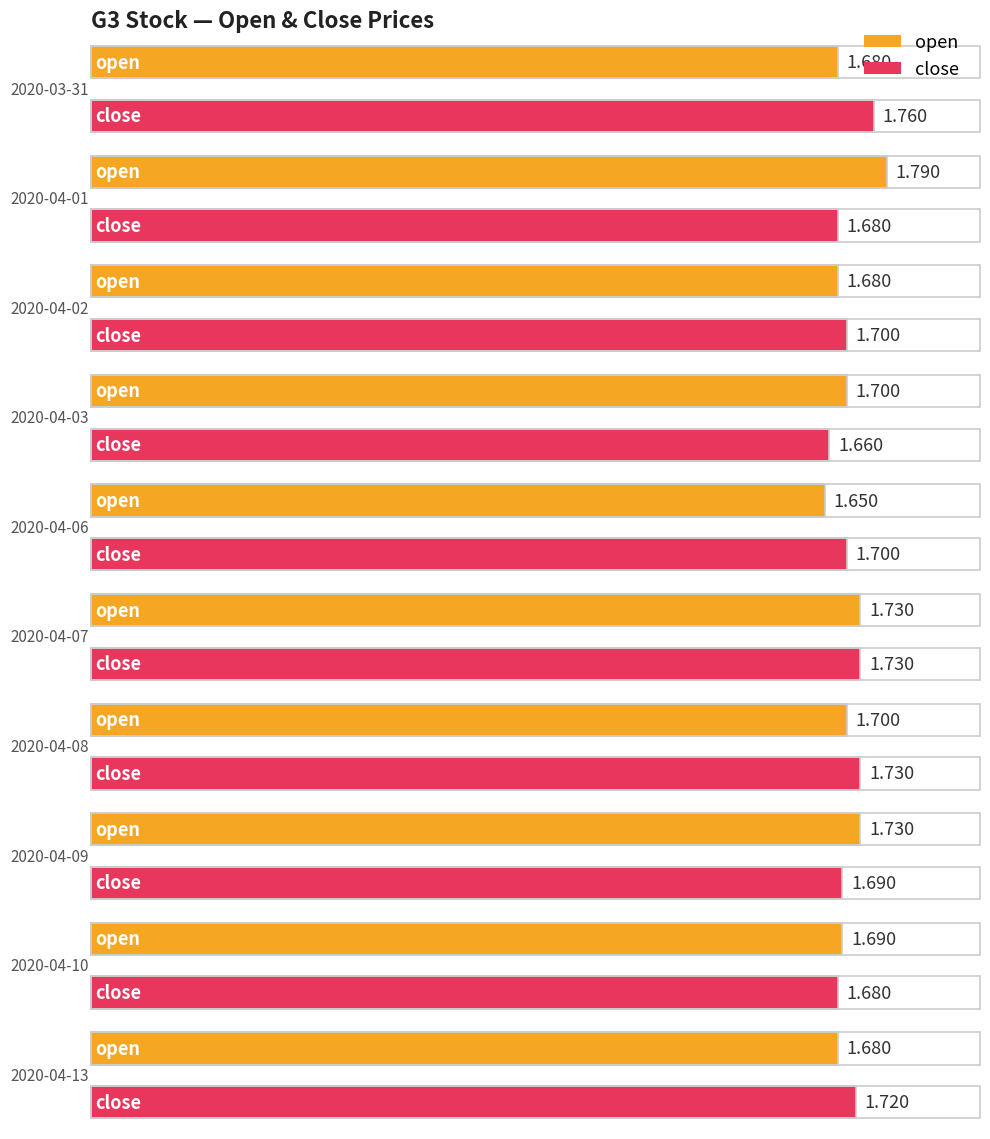

Read the close value at 2020-04-10.

1.7